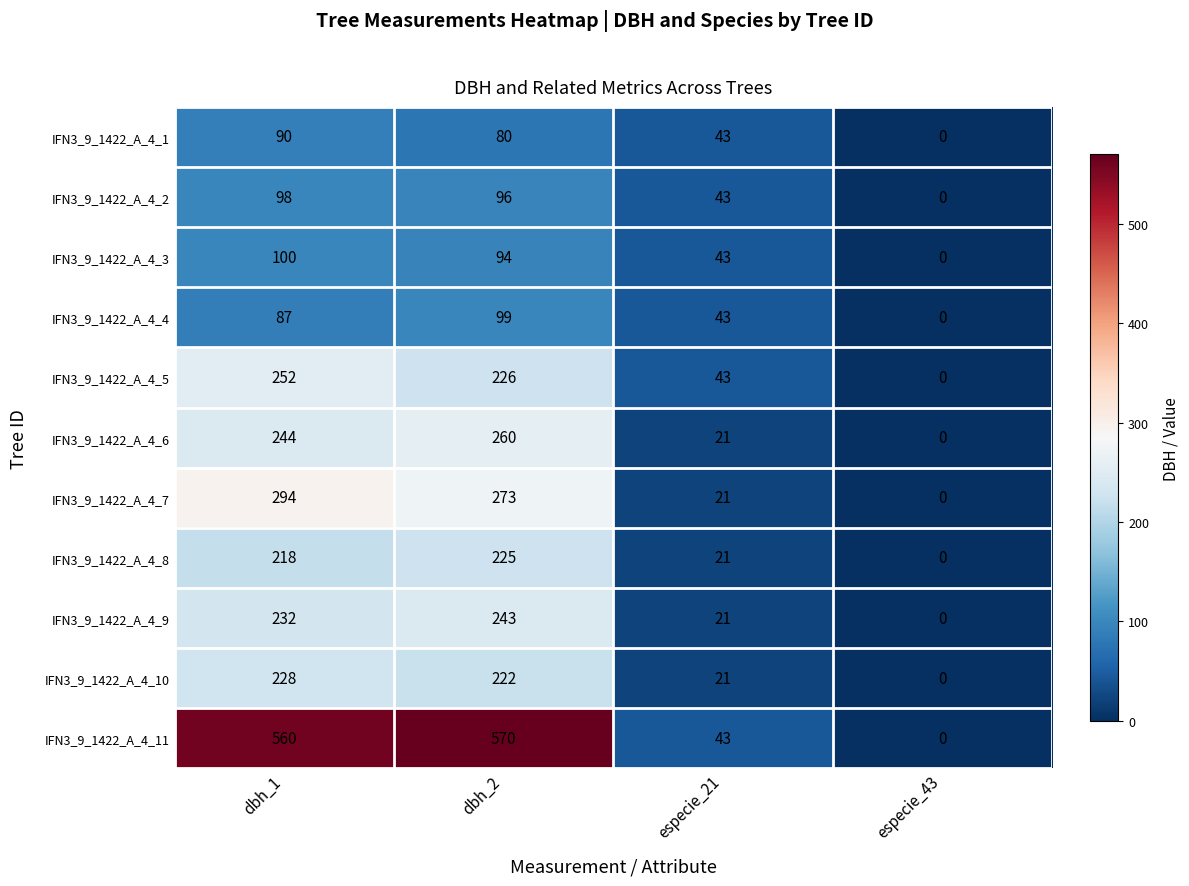

The IFN3_9_1422_A_4_4 series shows 116 at dbh_1. True or false?

False